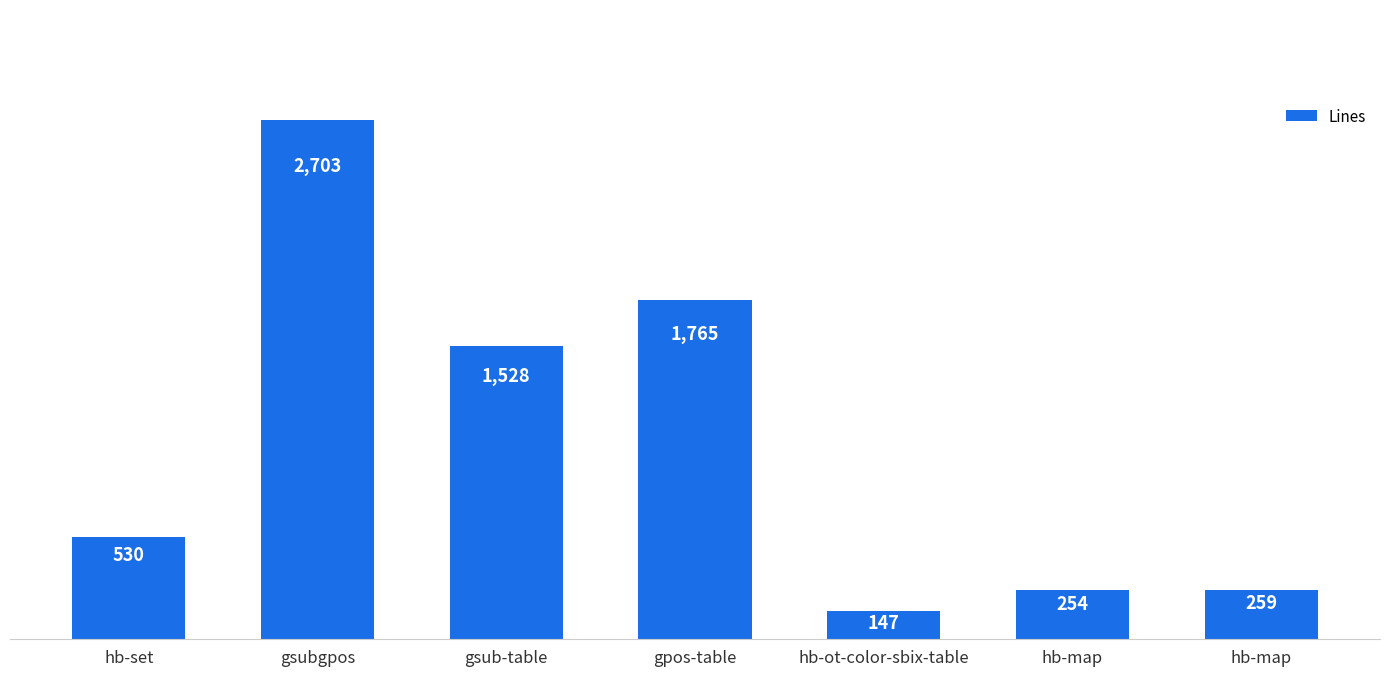

What is the label of the 4th bar from the left?

gpos-table